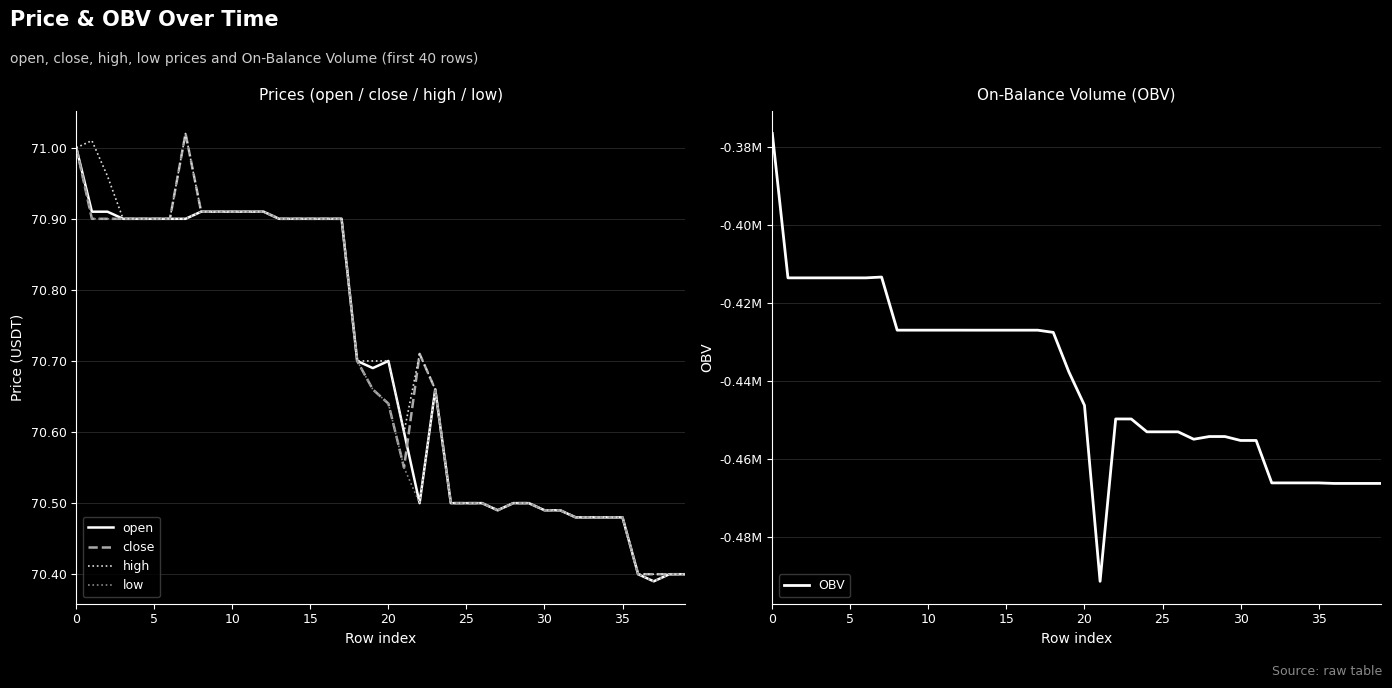

Is it true that open equals 70.9 at 15?

True